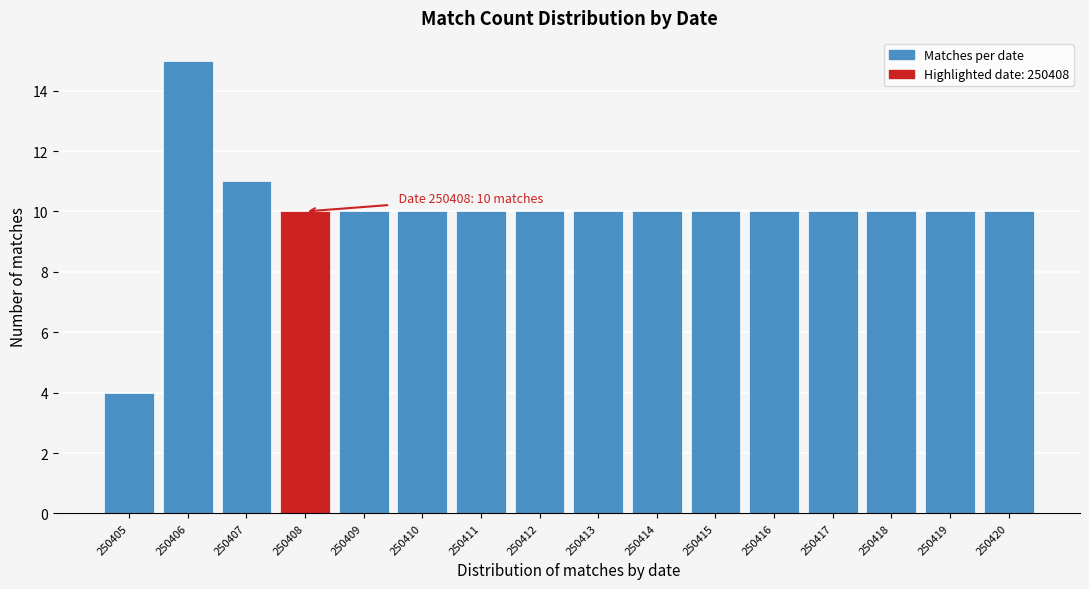

Reading left to right, list all the values displayed in this chart.

250405=4	250406=15	250407=11	250408=10	250409=10	250410=10	250411=10	250412=10	250413=10	250414=10	250415=10	250416=10	250417=10	250418=10	250419=10	250420=10